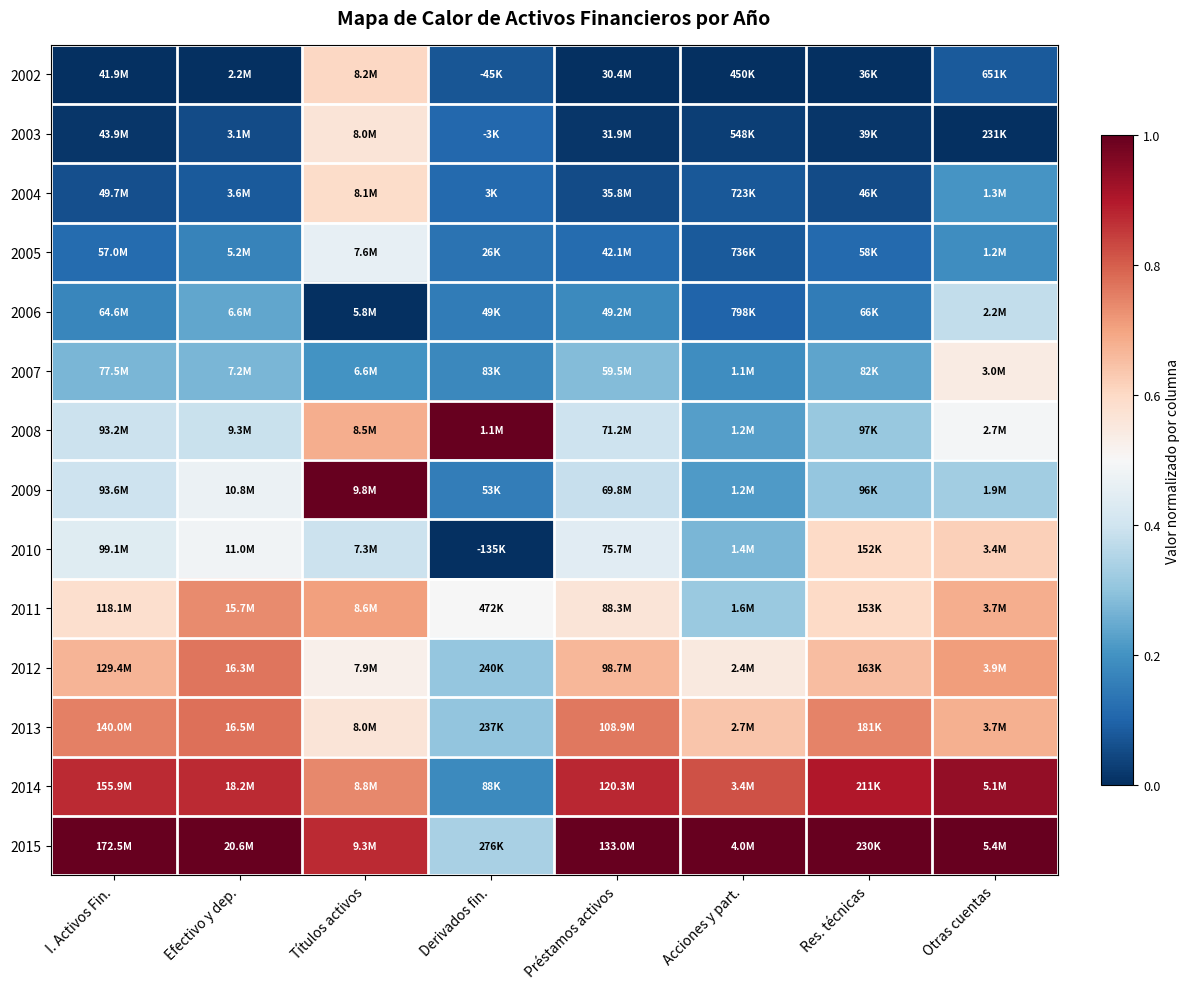

Which series has the largest total across all categories?

2015